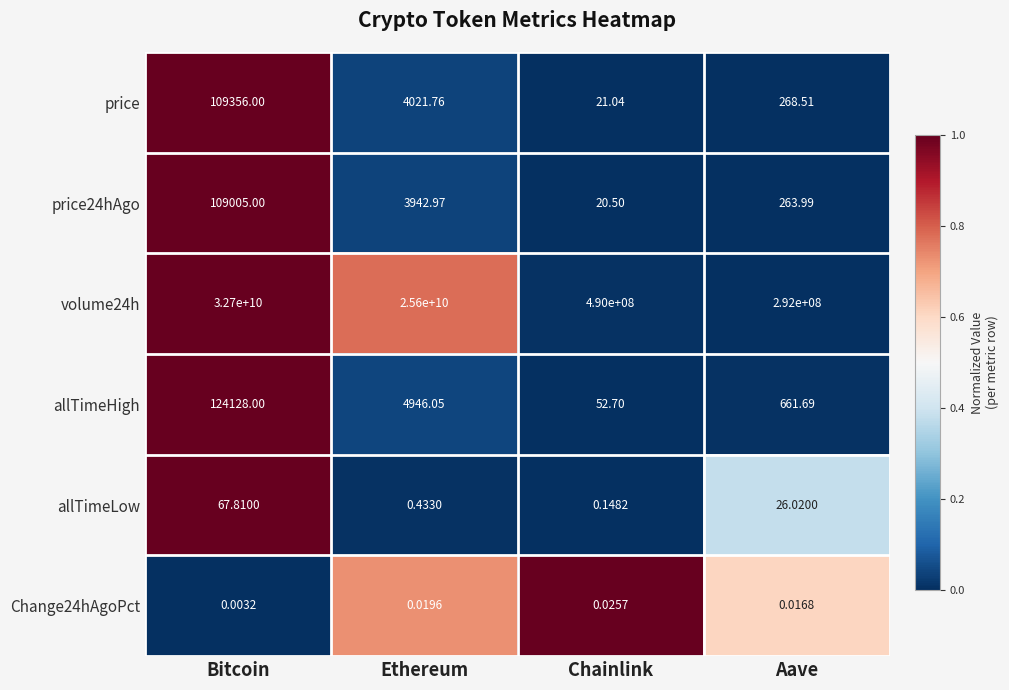

At which label does price reach its peak?

Bitcoin